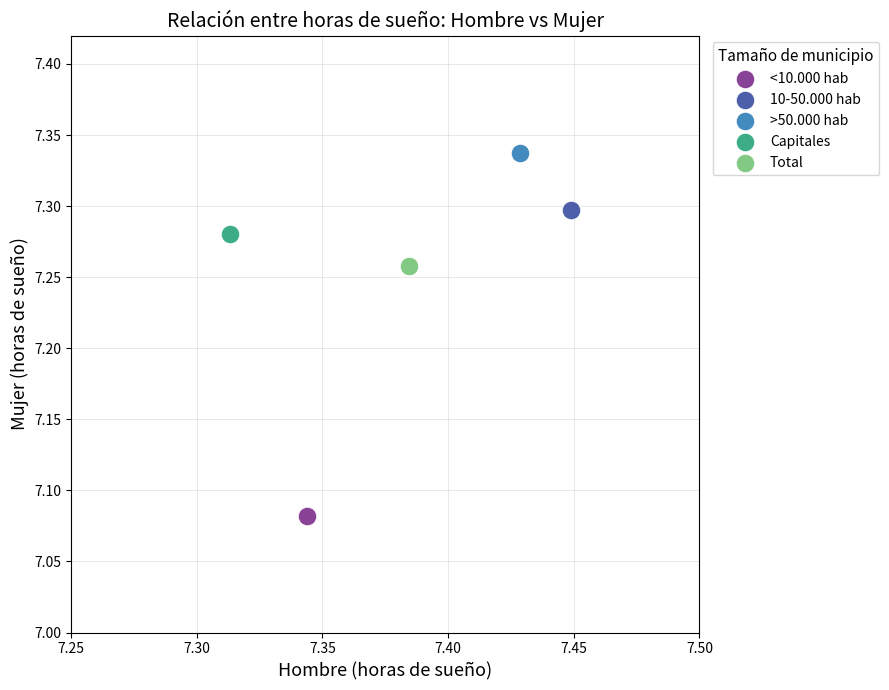

Which series reaches the minimum Y coordinate?

<10.000 hab